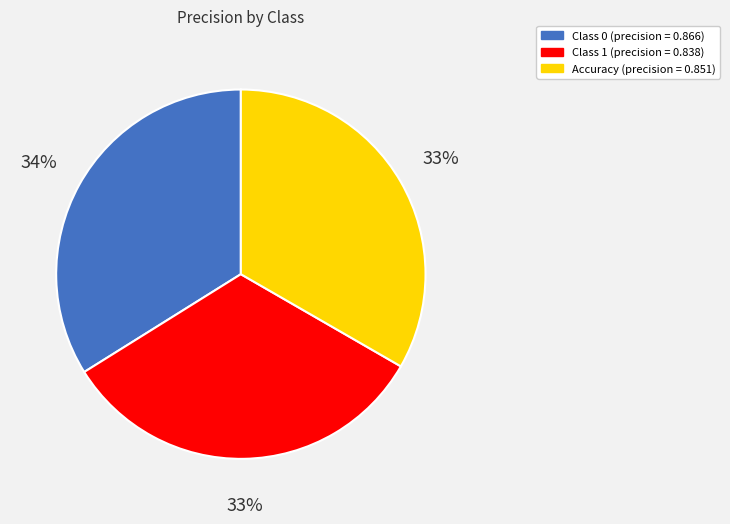

Is there a majority slice in this chart?

No